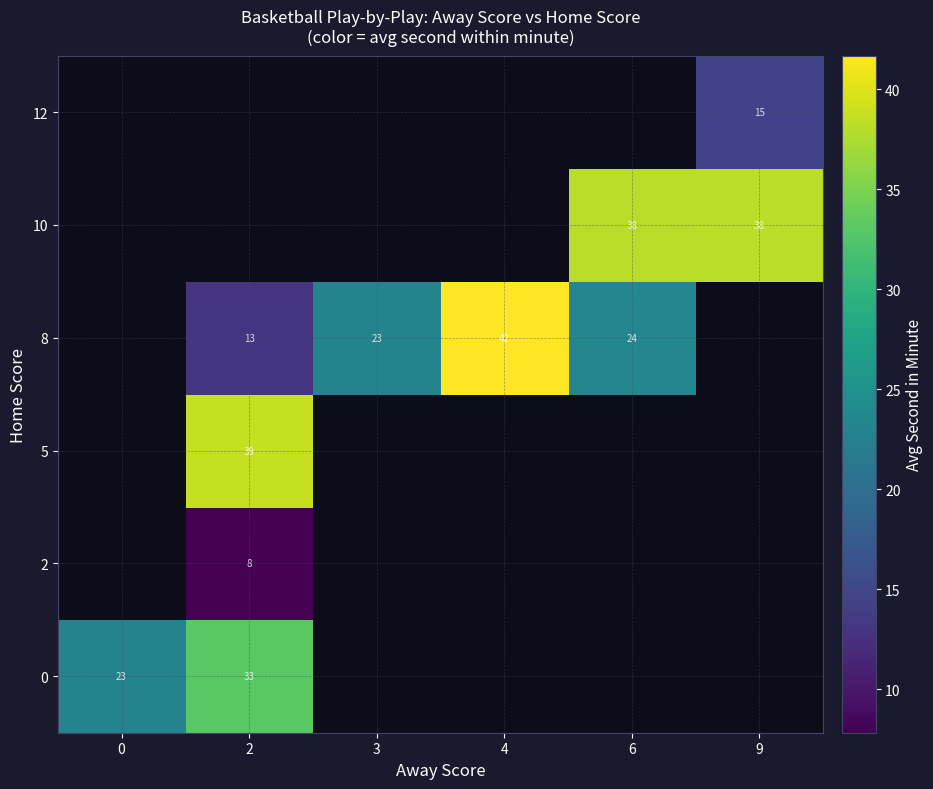

Which label corresponds to the smallest value in the chart?

2